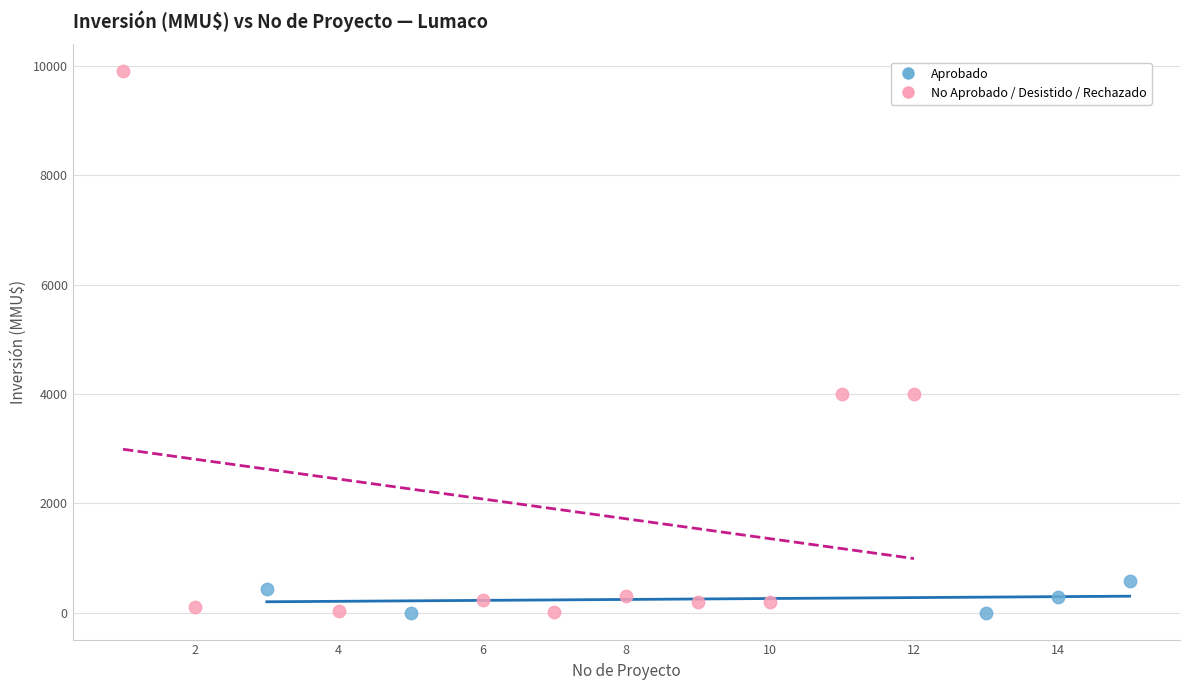

Which series has the widest spread of Y values?

No Aprobado / Desistido / Rechazado